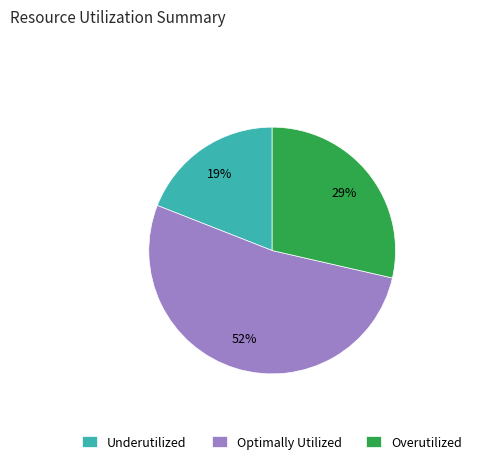

Which slice is the smallest?

Underutilized